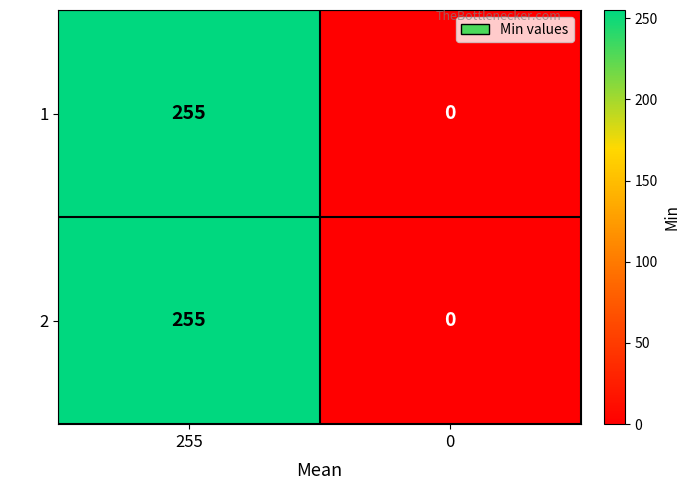

Rank the categories by 2 value from lowest to highest.

0, 255